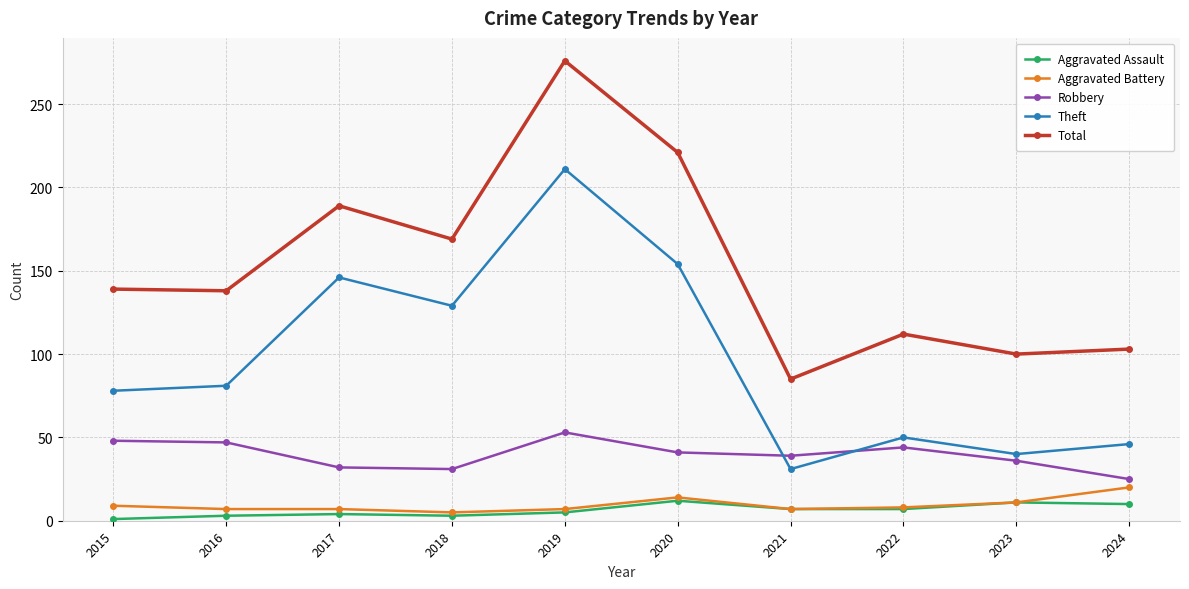

At which category does the chart reach its peak across all series?

2019